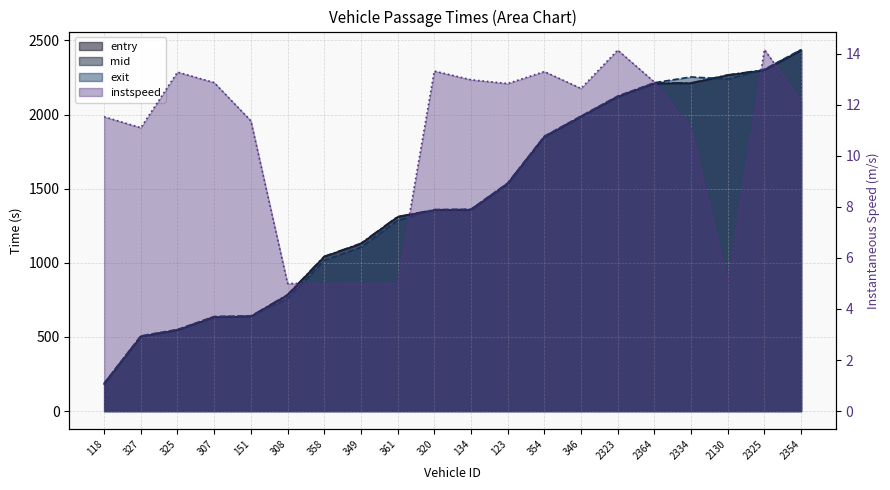

Reading left to right, extract all data points from this chart.

entry: 118=183.2	327=502.0	325=546.0	307=633.2	151=637.8	308=783.0	358=1041.2	349=1129.0	361=1309.1	320=1355.3	134=1357.4	123=1533.1	354=1848.9	346=1985.1	2323=2119.3	2364=2209.2	2334=2211.0	2130=2265.1	2325=2299.2	2354=2432.8
mid: 118=186.1	327=504.5	325=548.4	307=636.1	151=640.2	308=785.3	358=1043.5	349=1131.1	361=1311.5	320=1357.6	134=1359.6	123=1535.5	354=1851.0	346=1987.5	2323=2121.5	2364=2211.4	2334=2213.4	2130=2267.2	2325=2301.4	2354=2435.5
exit: 118=188.2	327=507.6	325=550.4	307=638.1	151=642.5	308=758.5	358=1016.7	349=1104.7	361=1285.0	320=1359.3	134=1361.6	123=1537.5	354=1853.9	346=1989.6	2323=2124.5	2364=2214.8	2334=2253.4	2130=2239.3	2325=2304.9	2354=2437.7
instspeed: 118=11.5	327=11.1	325=13.3	307=12.9	151=11.4	308=5.0	358=5.0	349=5.0	361=5.0	320=13.3	134=13.0	123=12.8	354=13.3	346=12.6	2323=14.1	2364=12.9	2334=11.1	2130=5.0	2325=14.2	2354=12.1